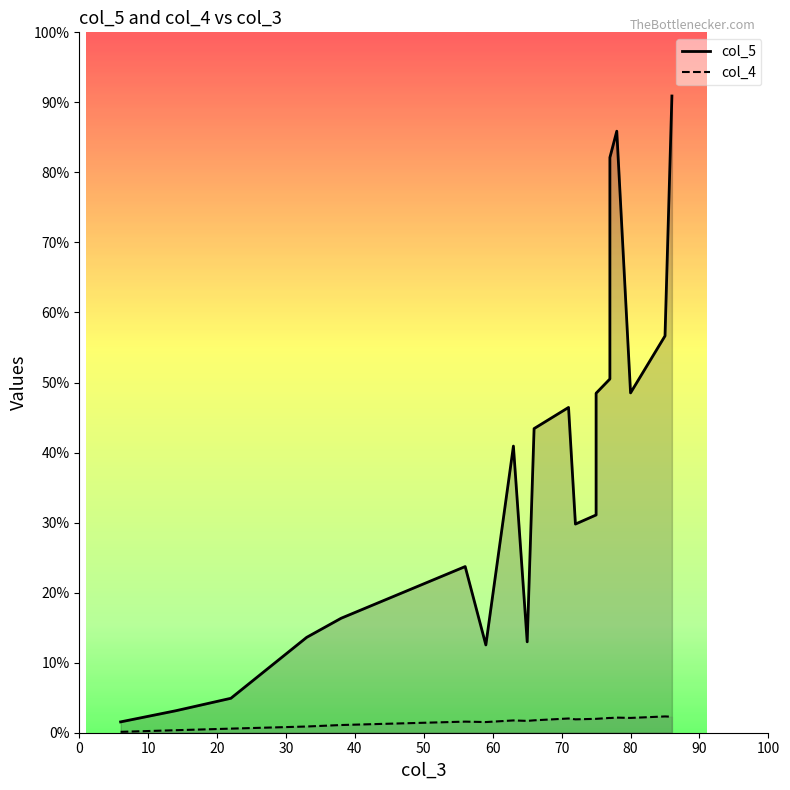

Which series has the largest total across all categories?

col_5